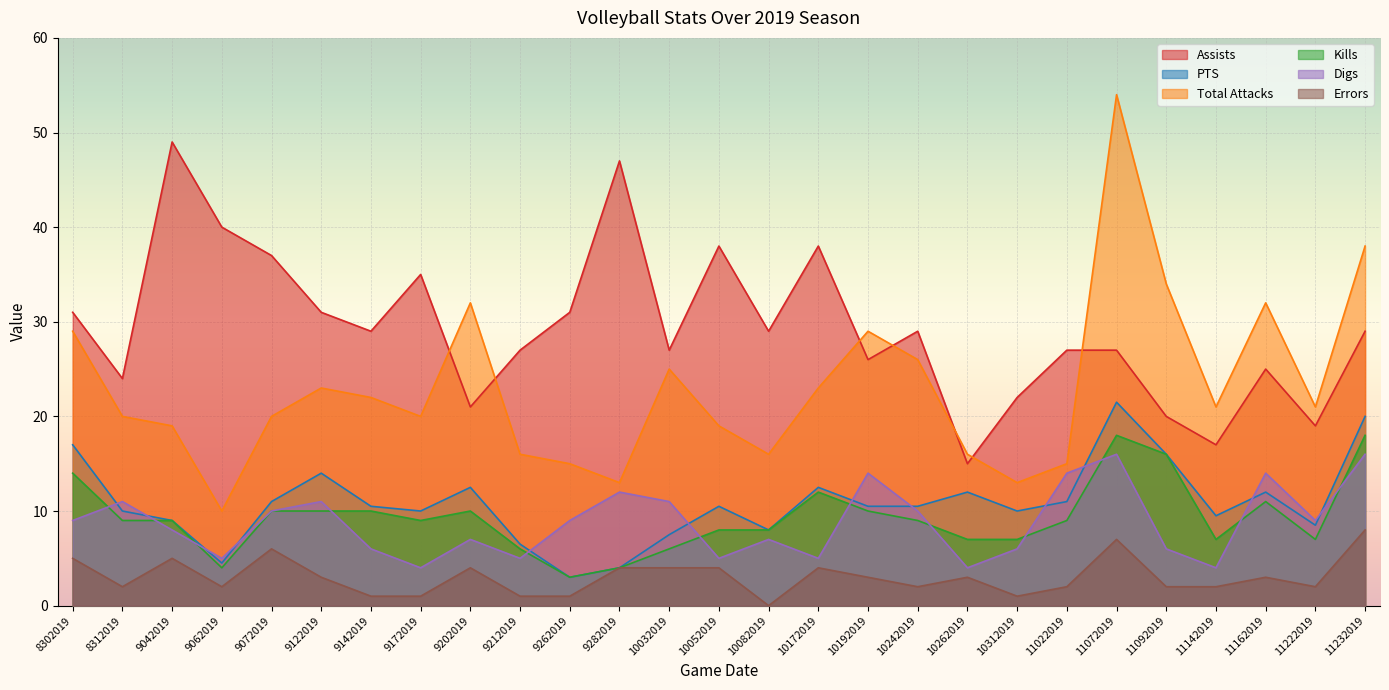

What is the minimum value for Digs?

4.0